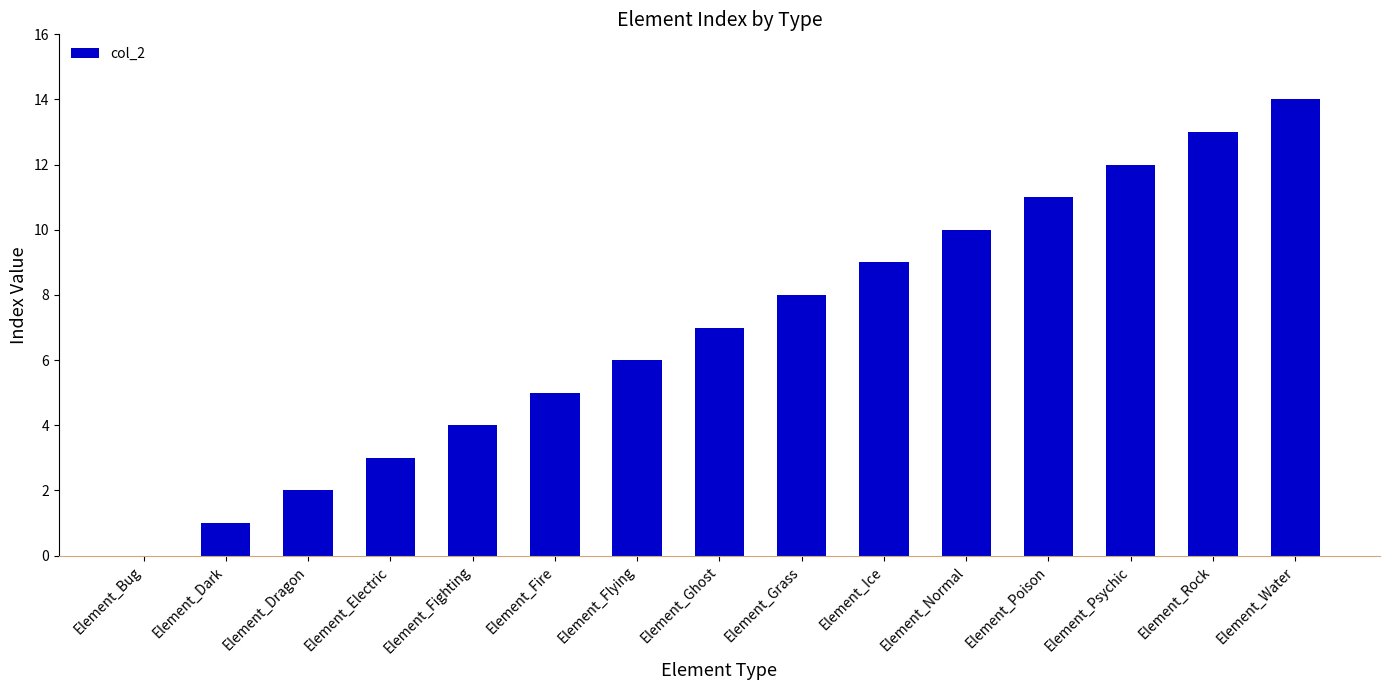

Reading right to left, what are all the values shown in this chart?

Element_Water=14	Element_Rock=13	Element_Psychic=12	Element_Poison=11	Element_Normal=10	Element_Ice=9	Element_Grass=8	Element_Ghost=7	Element_Flying=6	Element_Fire=5	Element_Fighting=4	Element_Electric=3	Element_Dragon=2	Element_Dark=1	Element_Bug=0